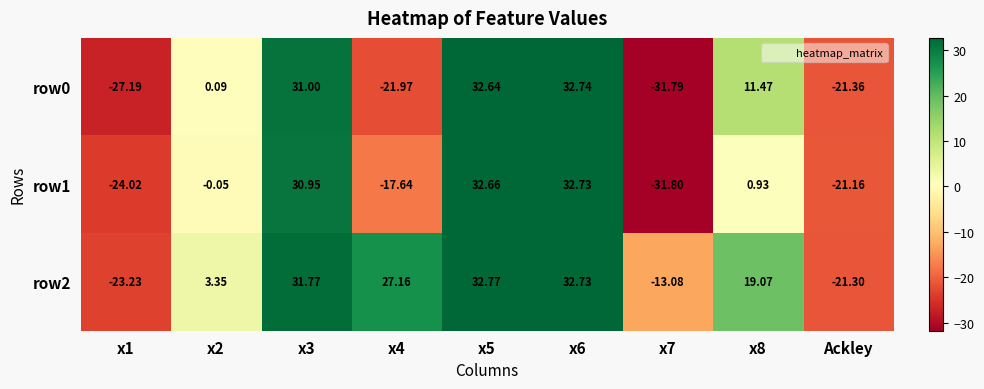

Is the value of row0 at x7 greater than the value of row1 at x6?

No